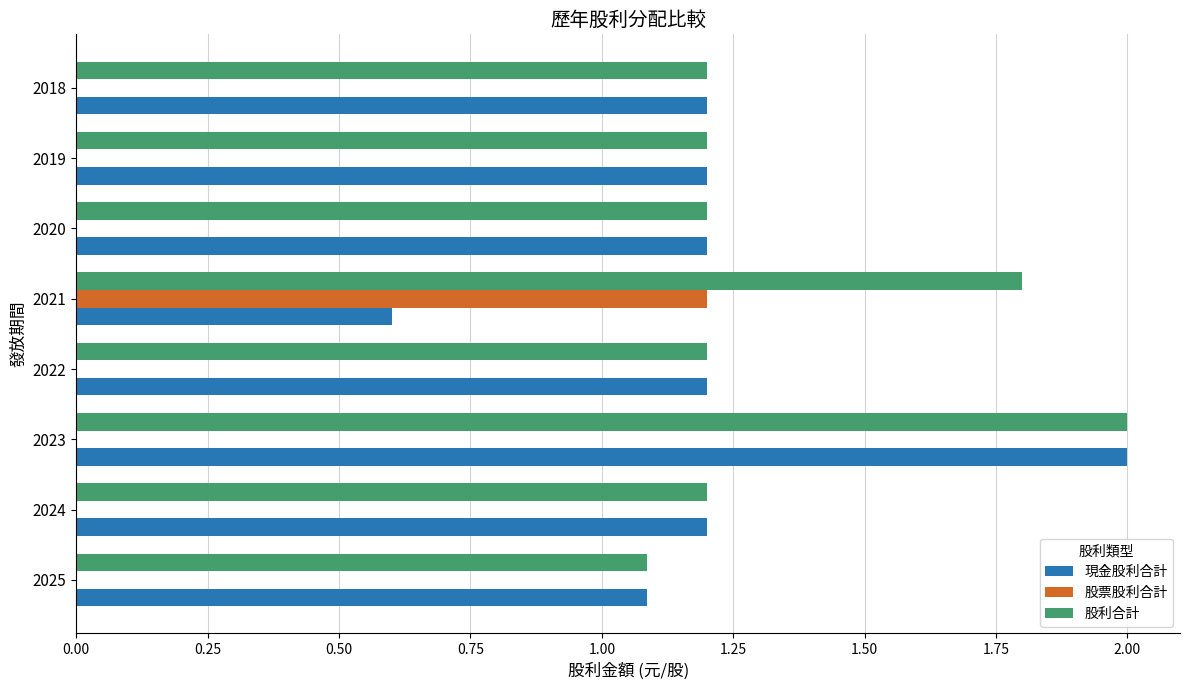

Which series has the largest range (max minus min)?

現金股利合計